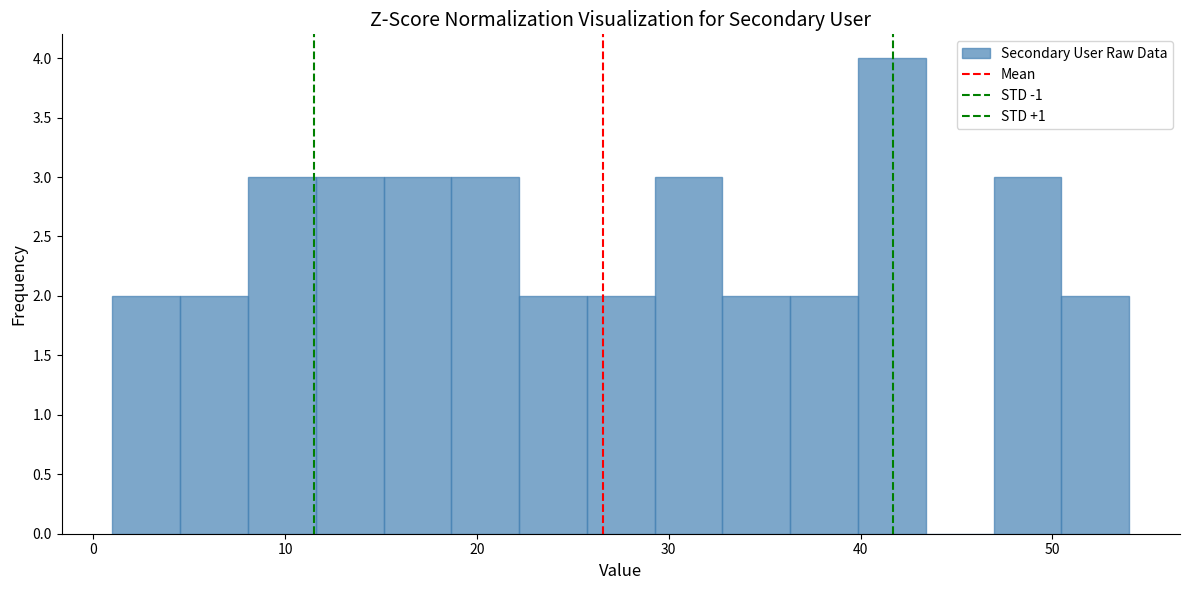

Around what value on the x-axis is the tallest bar? Give the approximate position of its centre, as read against the axis.

42